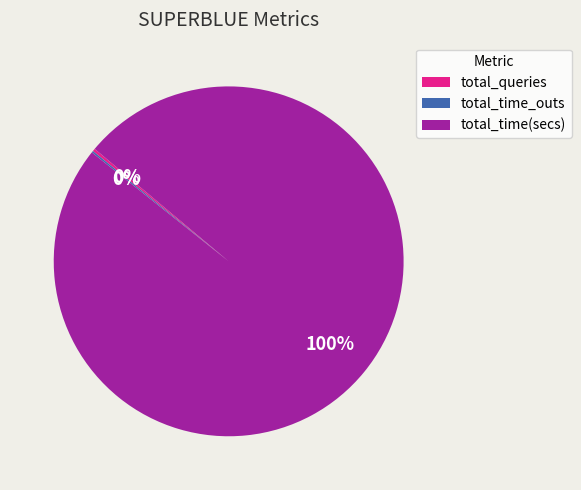

The total_time(secs) slice represents 100% of the pie. True or false?

True